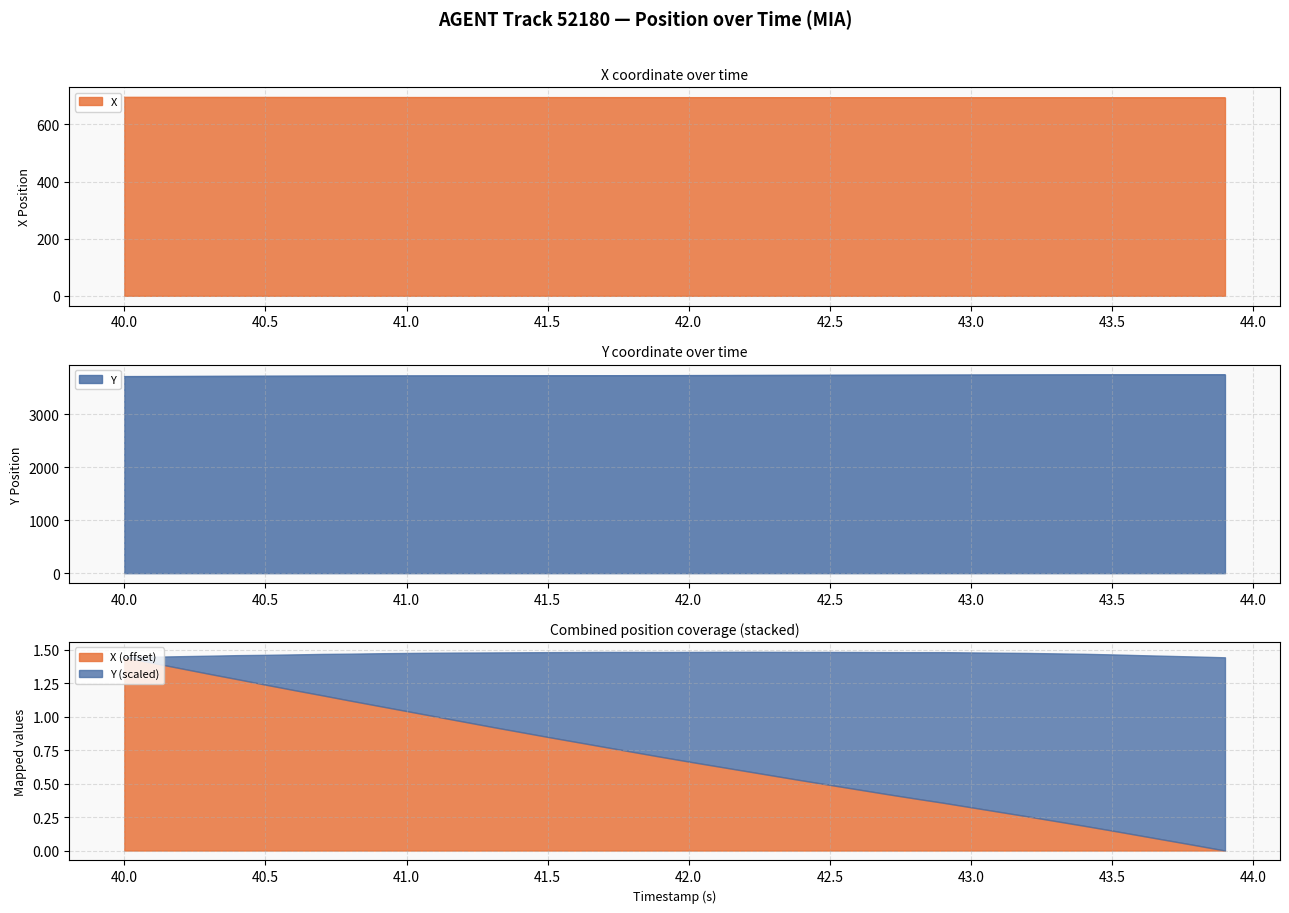

True or false: X and Y intersect in this chart.

False